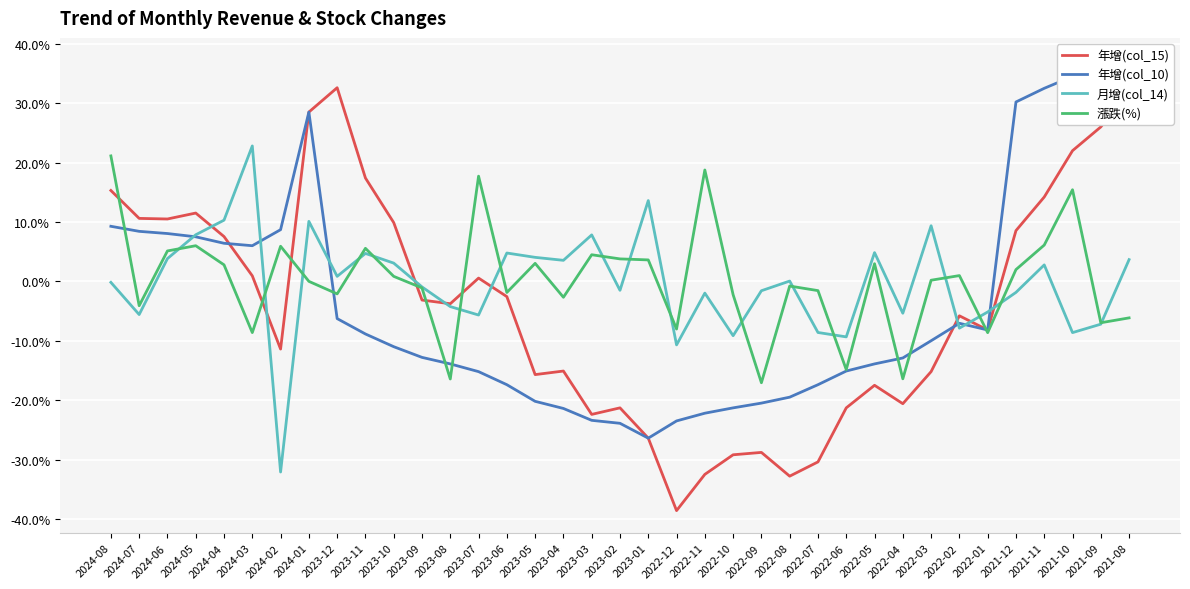

List the labels in order of 年增(col_15) value, largest first.

2023-12, 2021-08, 2024-01, 2021-09, 2021-10, 2023-11, 2024-08, 2021-11, 2024-05, 2024-07, 2024-06, 2023-10, 2021-12, 2024-04, 2024-03, 2023-07, 2023-06, 2023-09, 2023-08, 2022-02, 2022-01, 2024-02, 2023-04, 2022-03, 2023-05, 2022-05, 2022-04, 2023-02, 2022-06, 2023-03, 2023-01, 2022-09, 2022-10, 2022-07, 2022-11, 2022-08, 2022-12